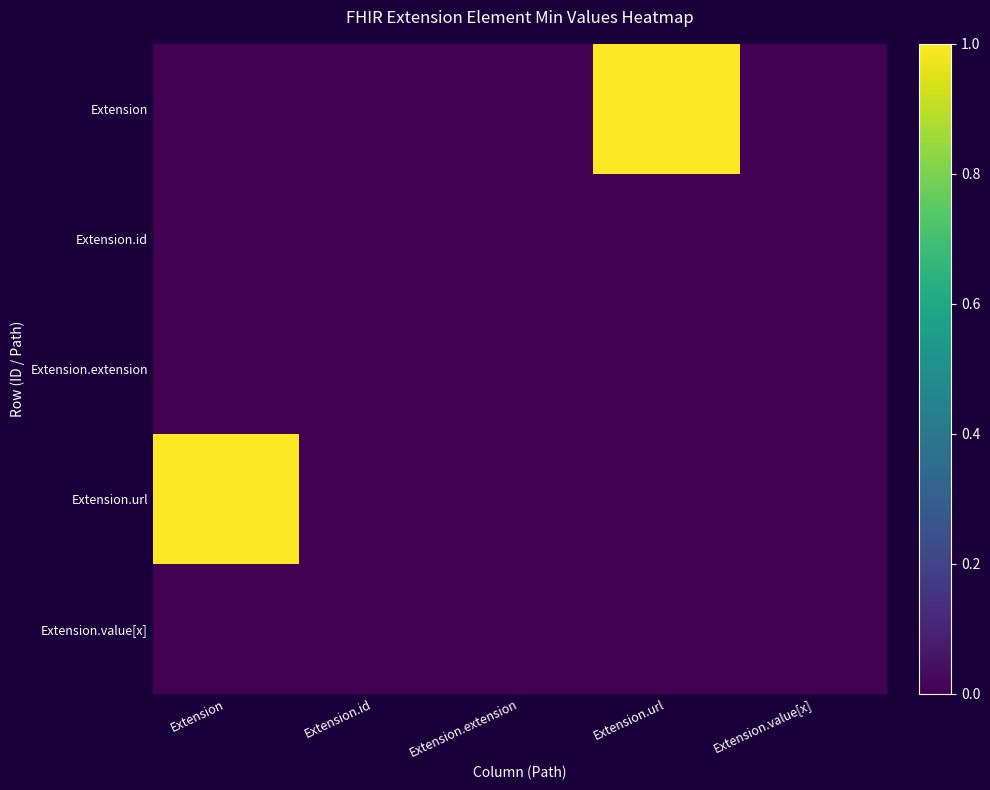

Reading right to left, what are all the values shown in this chart?

Extension: Extension.value[x]=0	Extension.url=1	Extension.extension=0	Extension.id=0	Extension=0
Extension.id: Extension.value[x]=0	Extension.url=0	Extension.extension=0	Extension.id=0	Extension=0
Extension.extension: Extension.value[x]=0	Extension.url=0	Extension.extension=0	Extension.id=0	Extension=0
Extension.url: Extension.value[x]=0	Extension.url=0	Extension.extension=0	Extension.id=0	Extension=1
Extension.value[x]: Extension.value[x]=0	Extension.url=0	Extension.extension=0	Extension.id=0	Extension=0